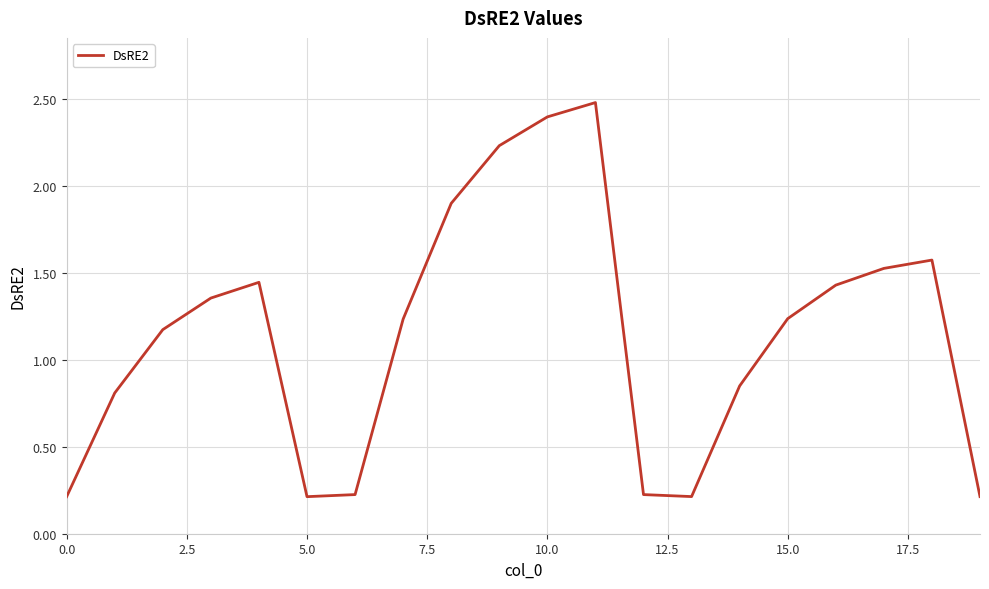

What is the maximum value shown in the chart?

2.5